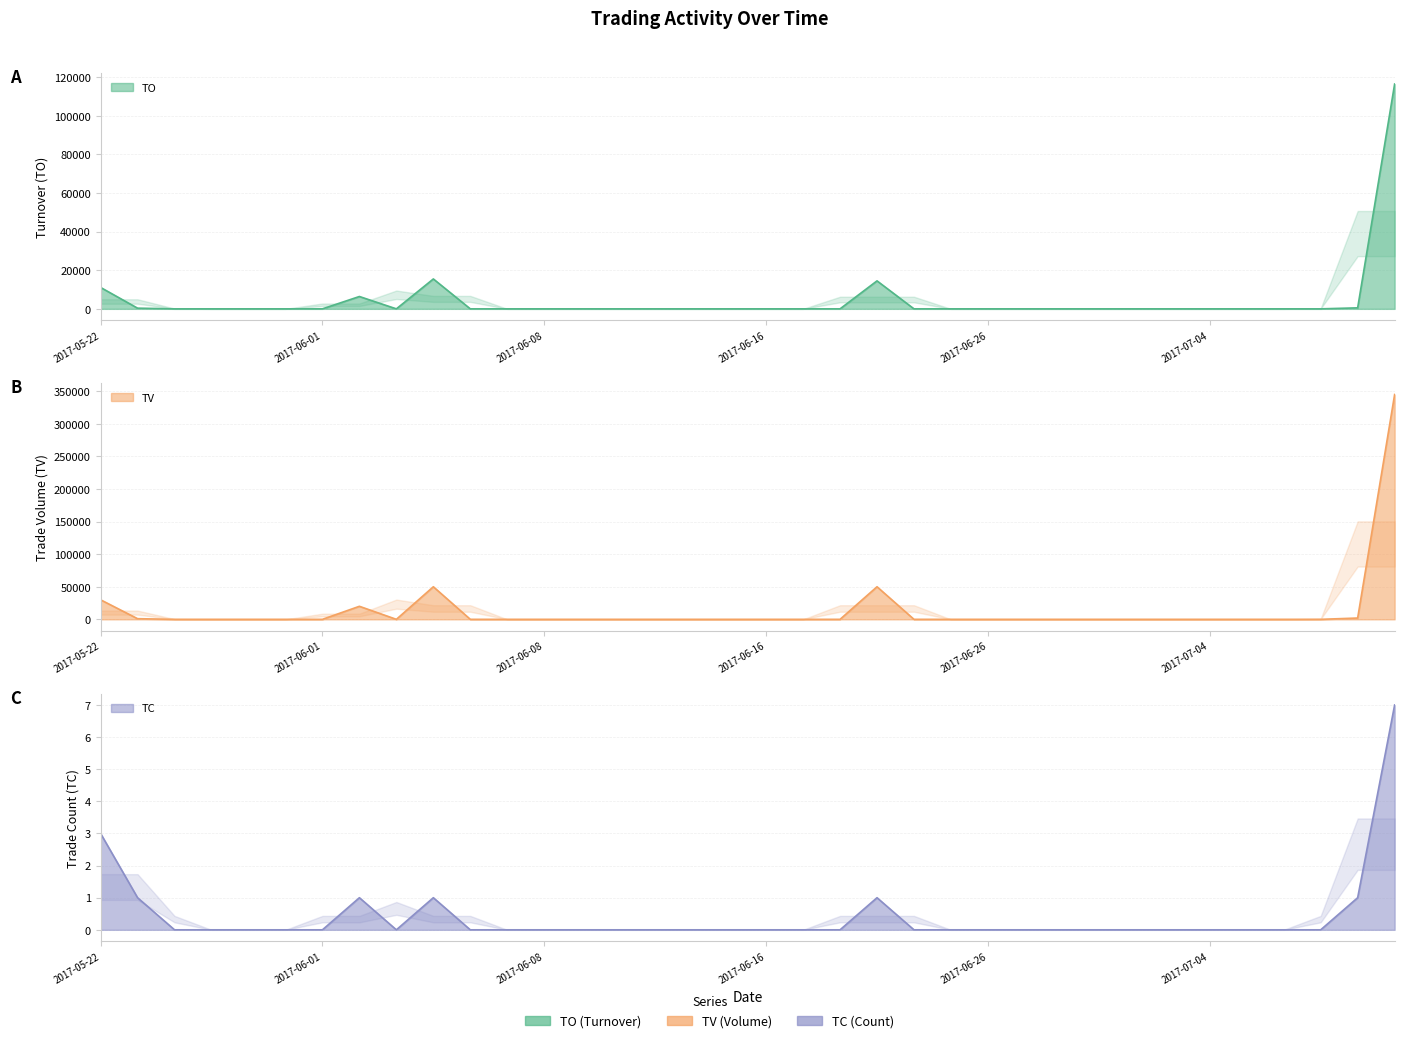

Count the number of categories in the chart.

36